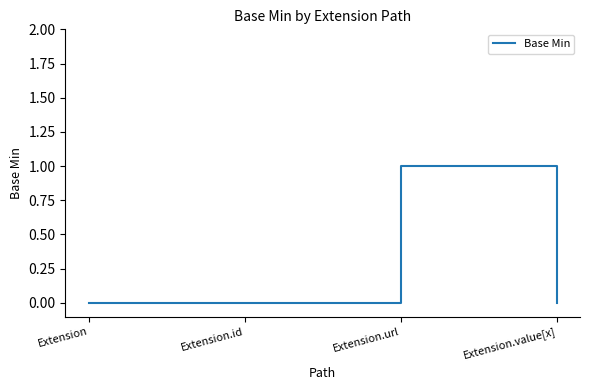

Which category has the highest value across all series?

Extension.url